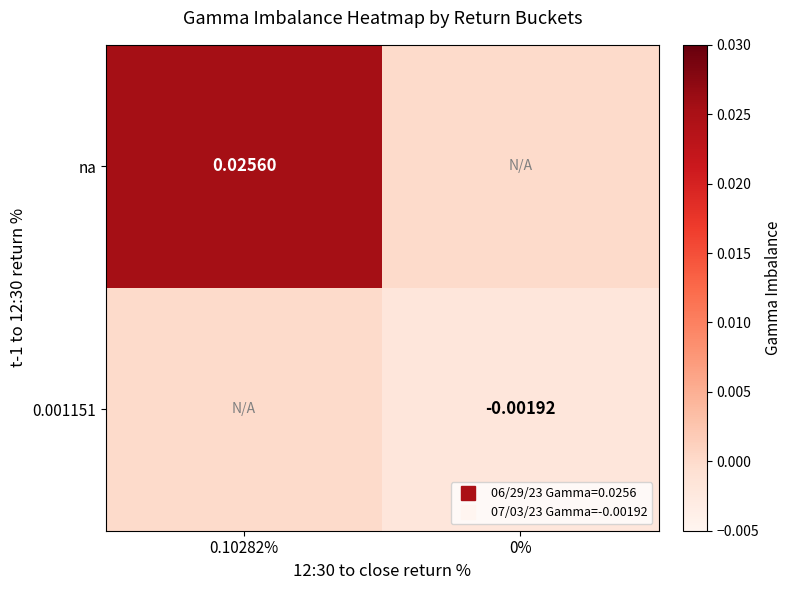

List the labels in order of 0.001151 value, largest first.

0.10282%, 0%